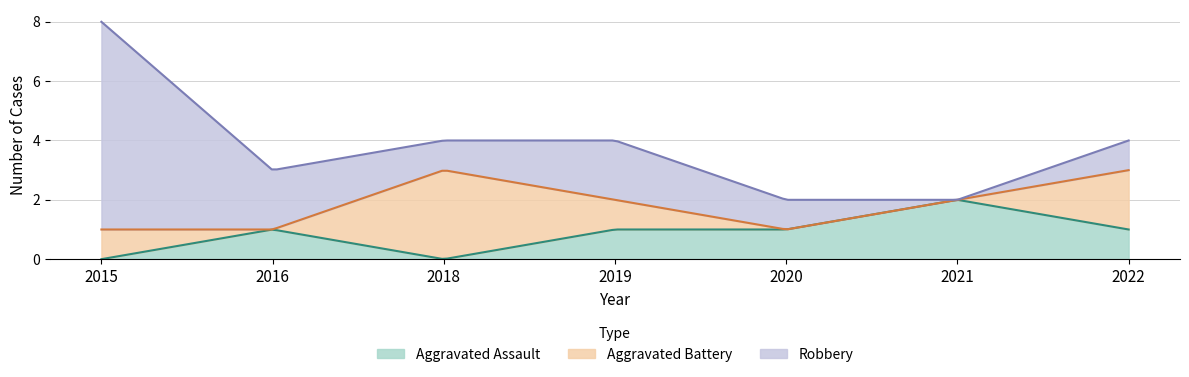

Reading right to left, what are all the values shown in this chart?

Aggravated Assault: 1	2	1	1	0	1	0
Aggravated Battery: 2	0	0	1	3	0	1
Robbery: 1	0	1	2	1	2	7